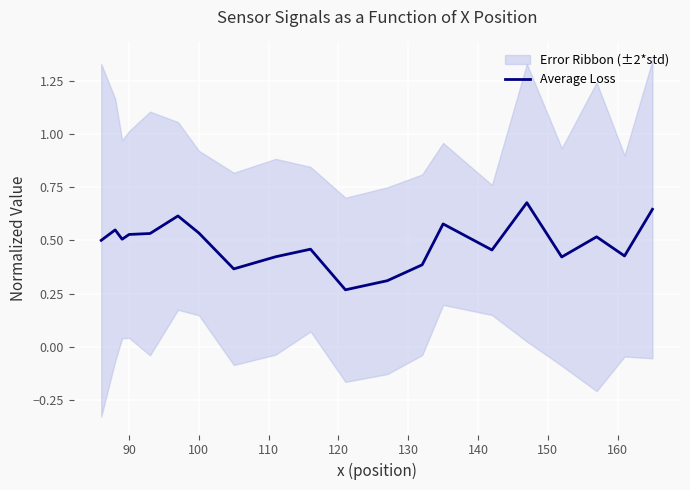

What is the average value?

0.5